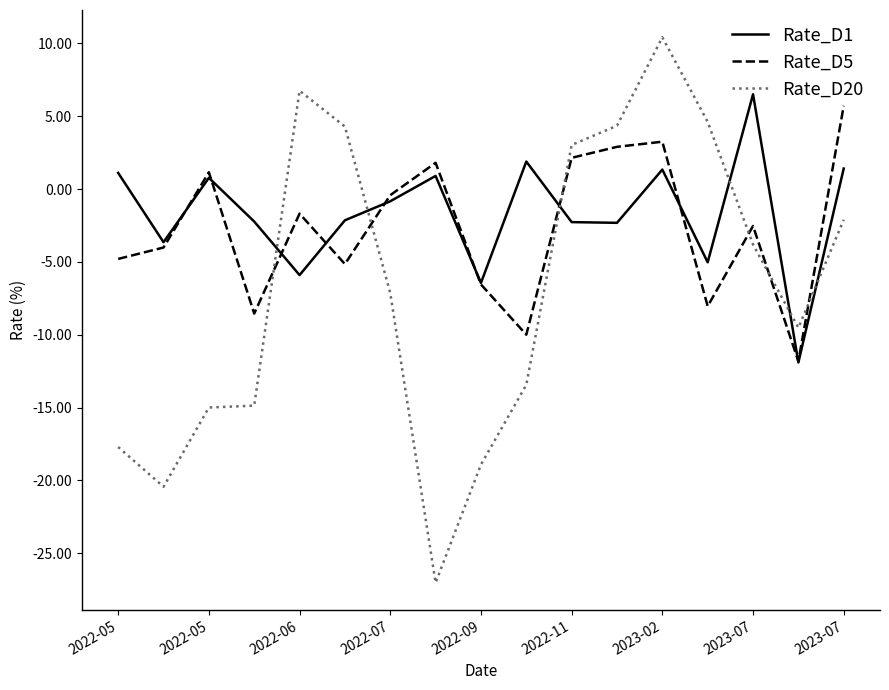

How many interior local peaks does the Rate_D5 series have?

5